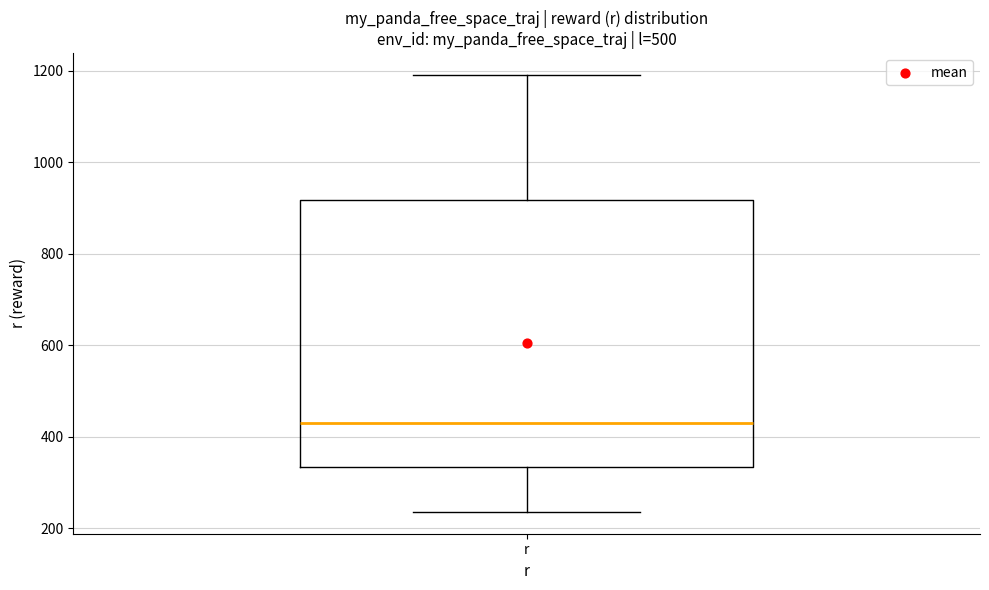

Where is the upper edge of the box for r on the y-axis? The values are not printed on the chart, so give them approximately, as read against the axis.

920